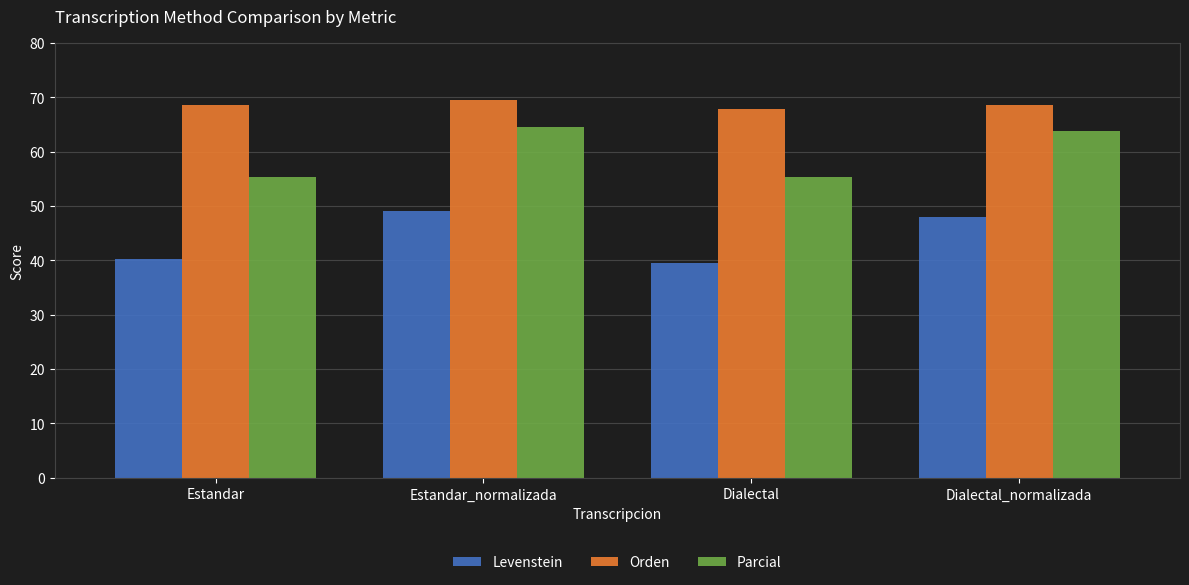

What position from the left is Dialectal?

3